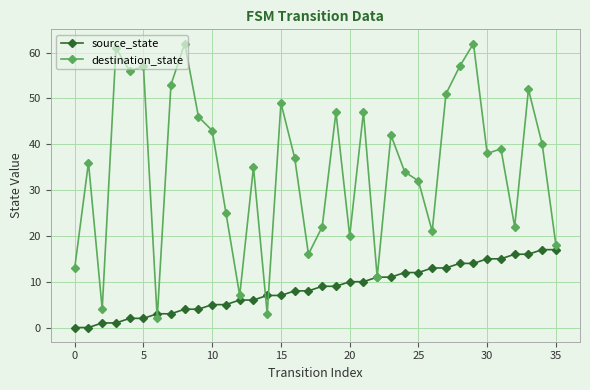

Count the number of data series in this chart.

2